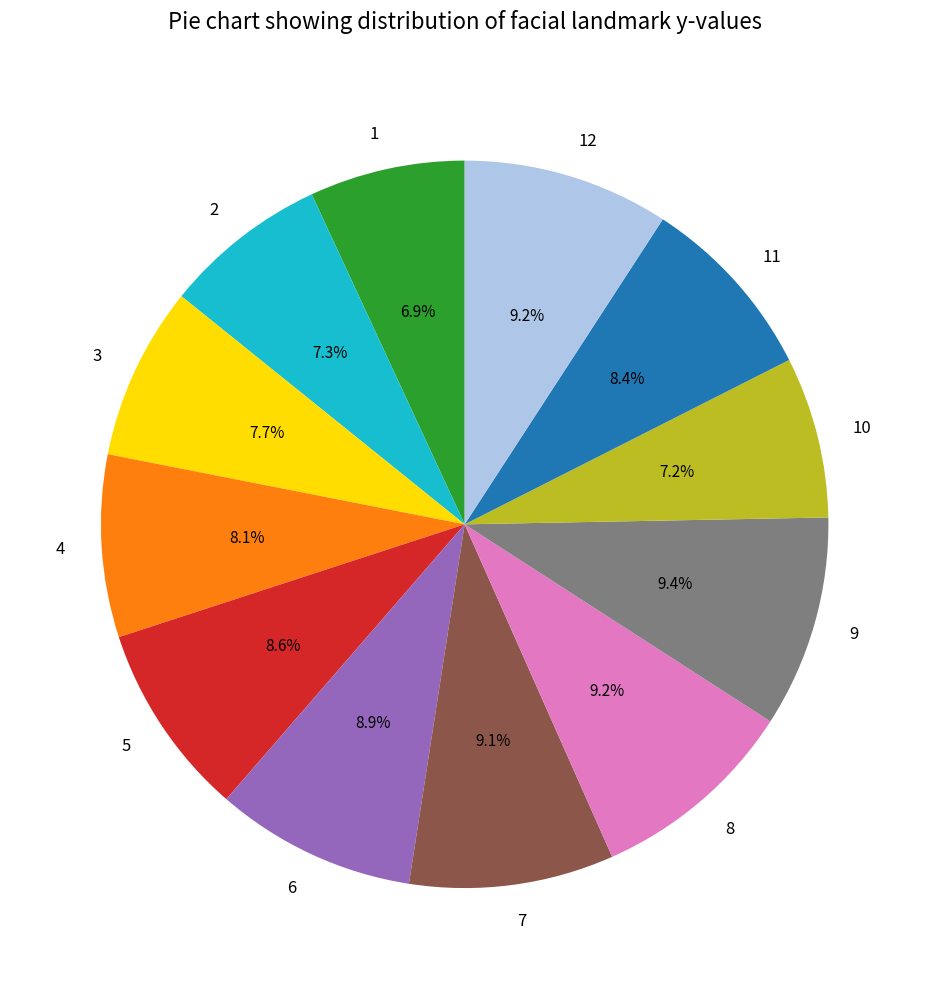

Combined, do 6 and 3 account for over 50%?

No